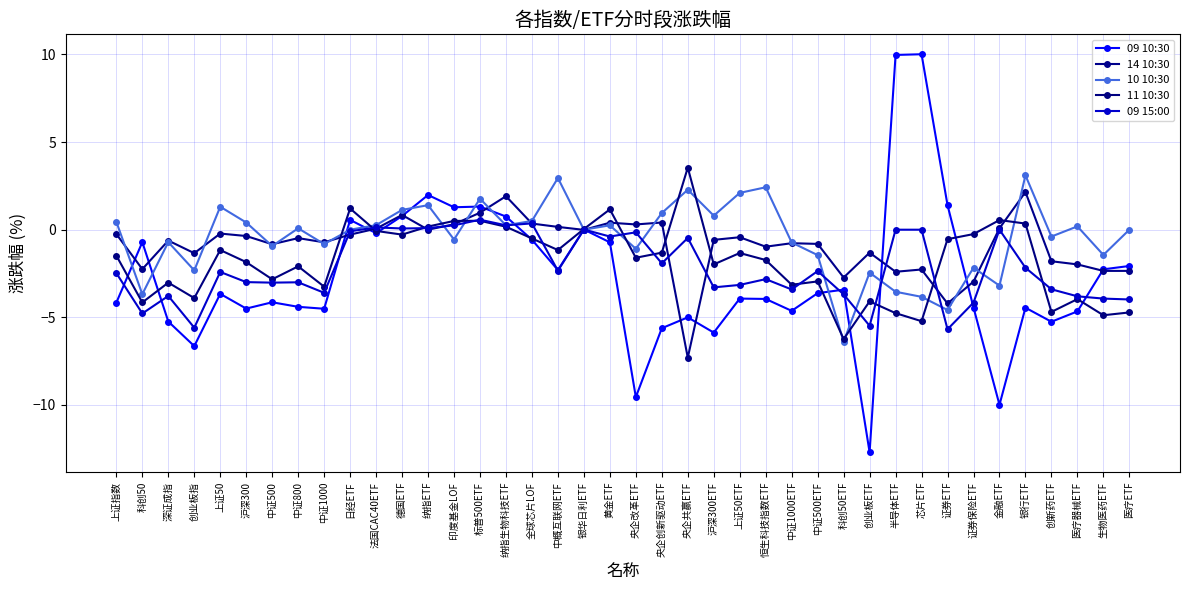

At which label does 09 10:30 first exceed -3?

科创50